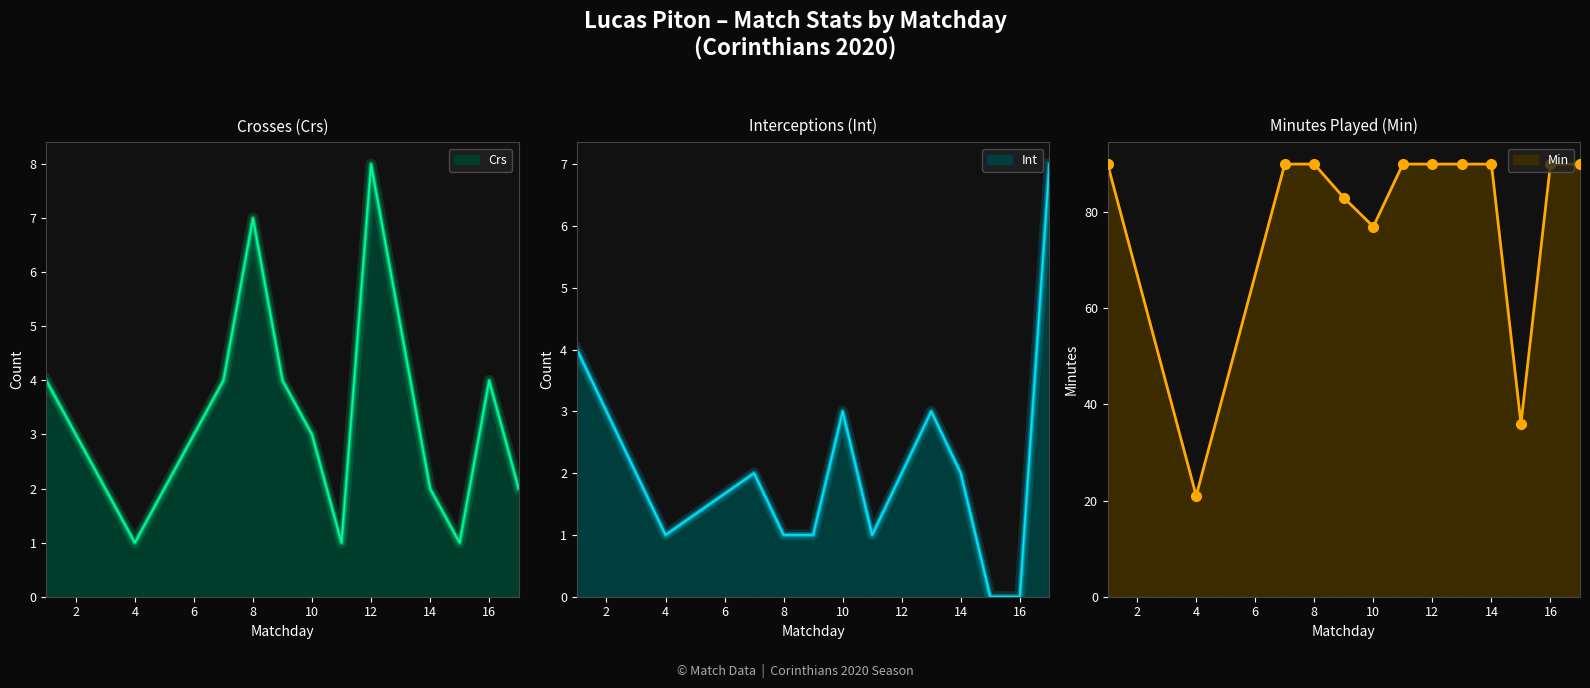

True or false: Min and Int cross at least once.

False